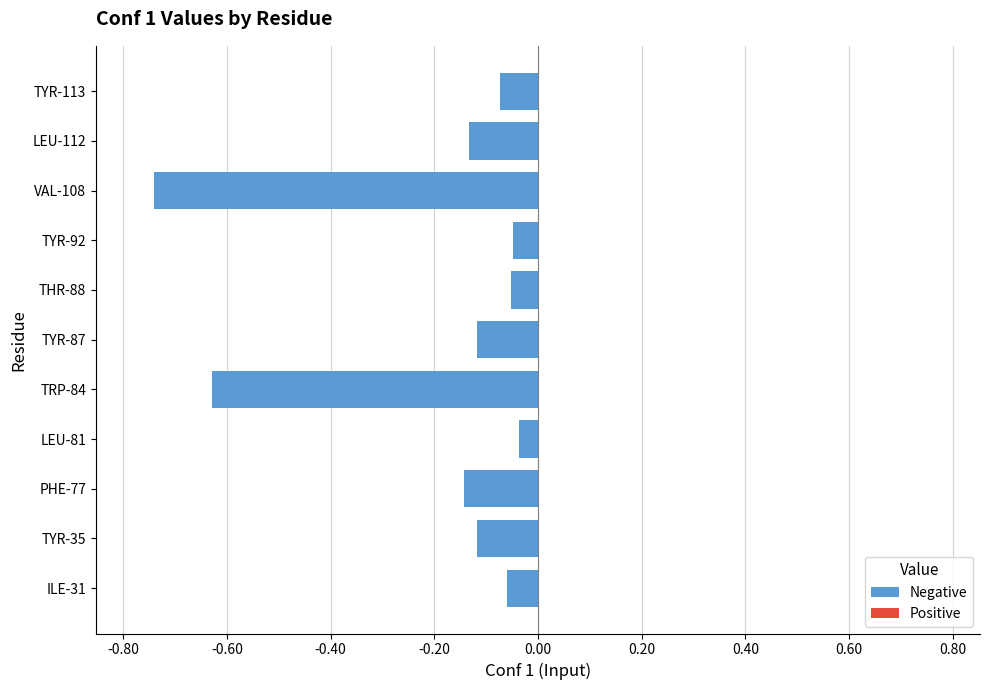

Which has a higher value, TYR-87 or VAL-108?

TYR-87